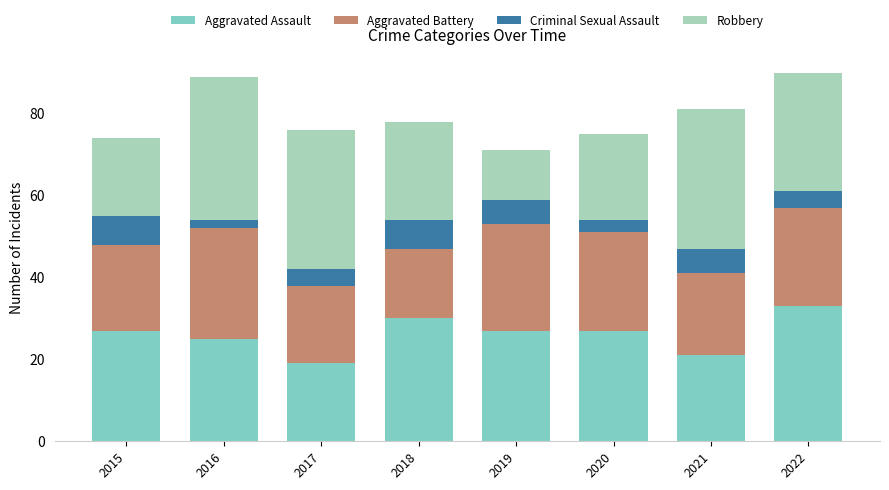

What is the total value across all series at 2016?

89